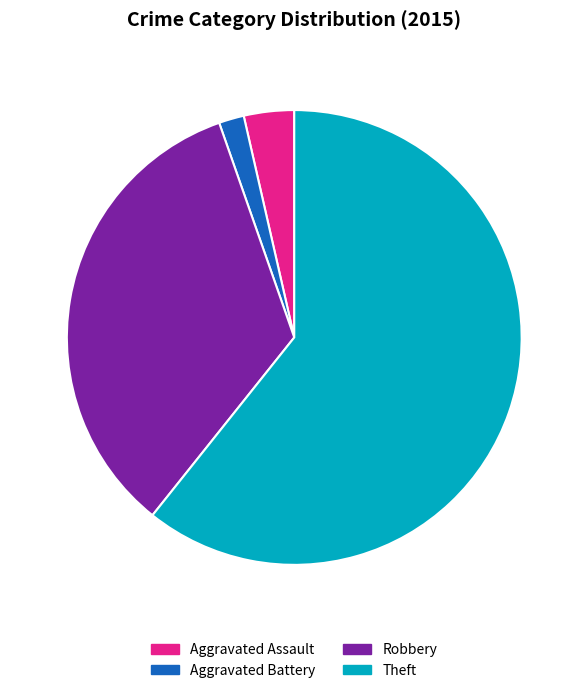

Rank the categories by value from lowest to highest.

Aggravated Battery, Aggravated Assault, Robbery, Theft